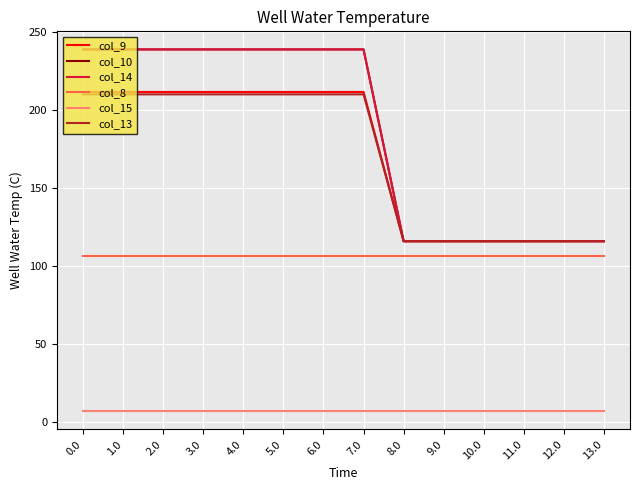

Which series has the widest spread of values?

col_10